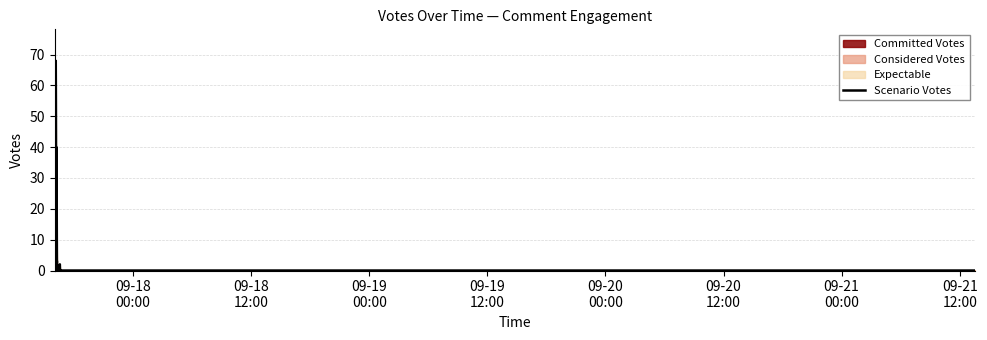

Where is the data nearest to the value 34?

09-18
00:00